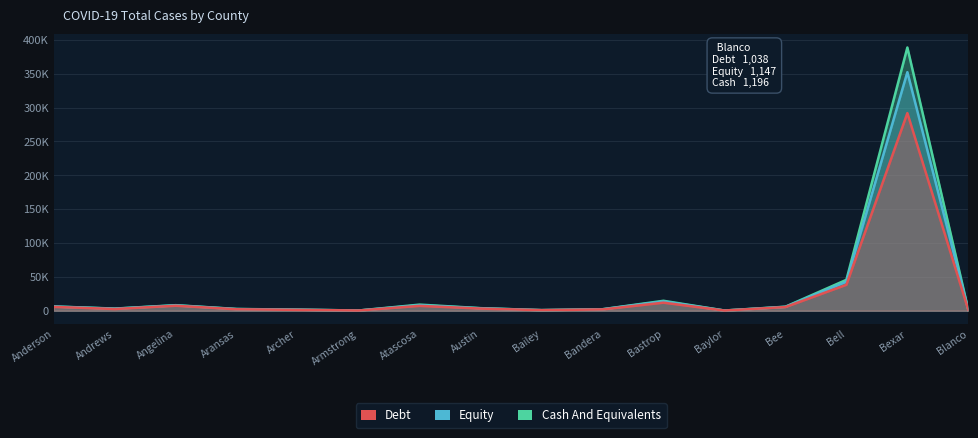

What is the value of the Cash And Equivalents point at the 10th from the left?

2200